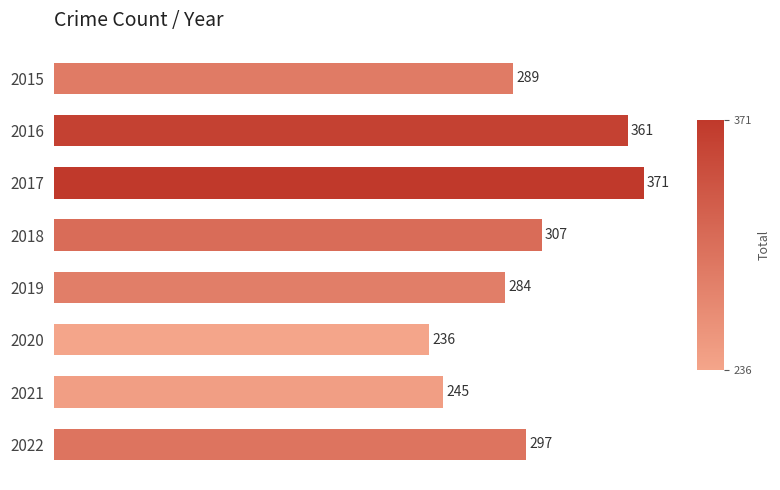

What is the change in value from 2018 to 2021?

-62